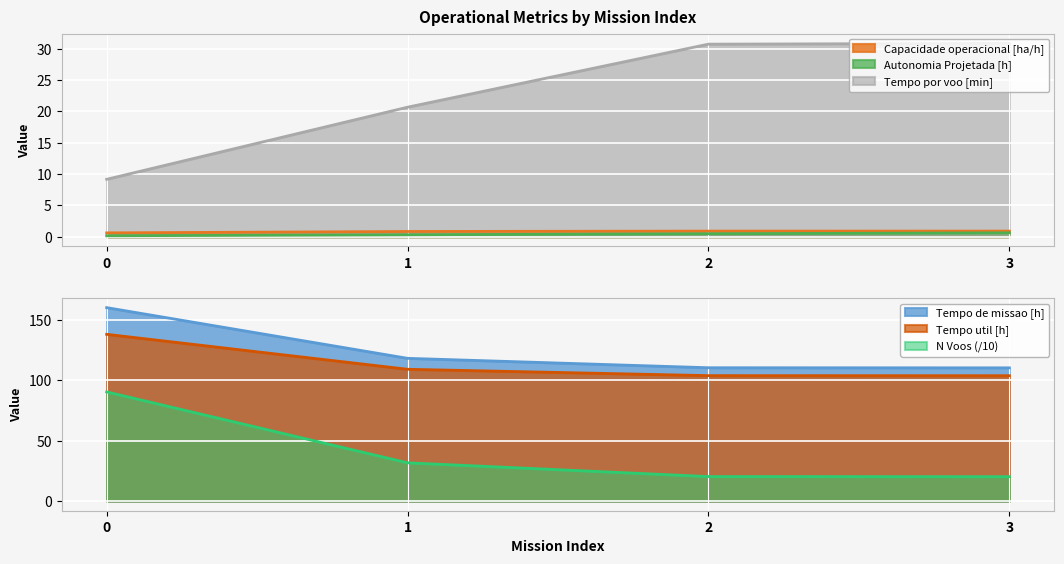

Reading left to right, extract all data points from this chart.

Capacidade operacional [ha/h]: 0.6	0.8	0.9	0.9
Tempo de missao [h]: 160.4	118.3	110.5	110.5
Tempo util [h]: 138.2	109.3	104.0	103.9
Tempo por voo [min]: 9.2	20.7	30.7	30.9
Autonomia Projetada [h]: 0.2	0.3	0.5	0.6
N Voos: 90.5	31.7	20.3	20.2